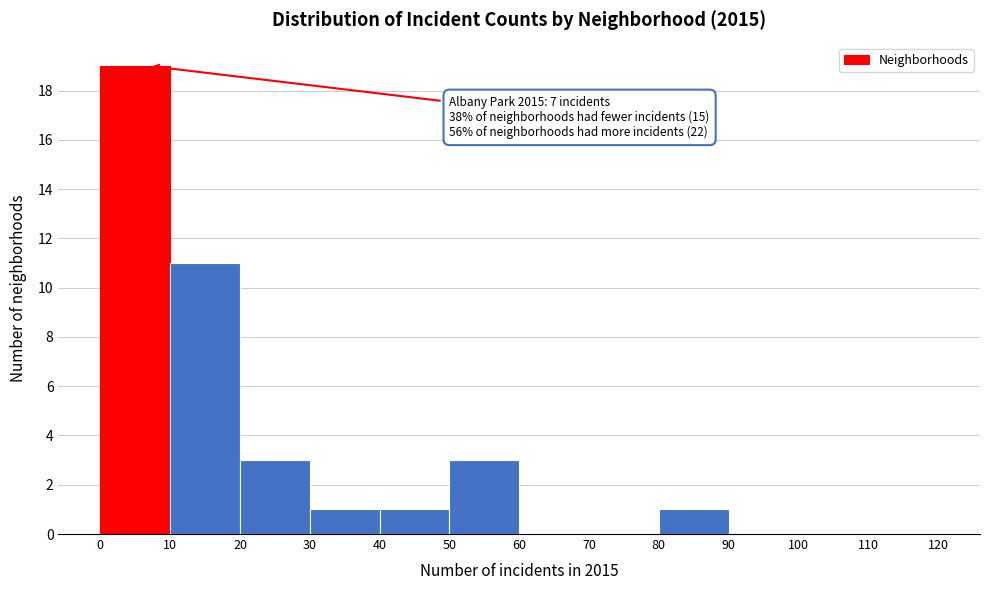

Over which range of the x-axis is the bar tallest?

0 to 10